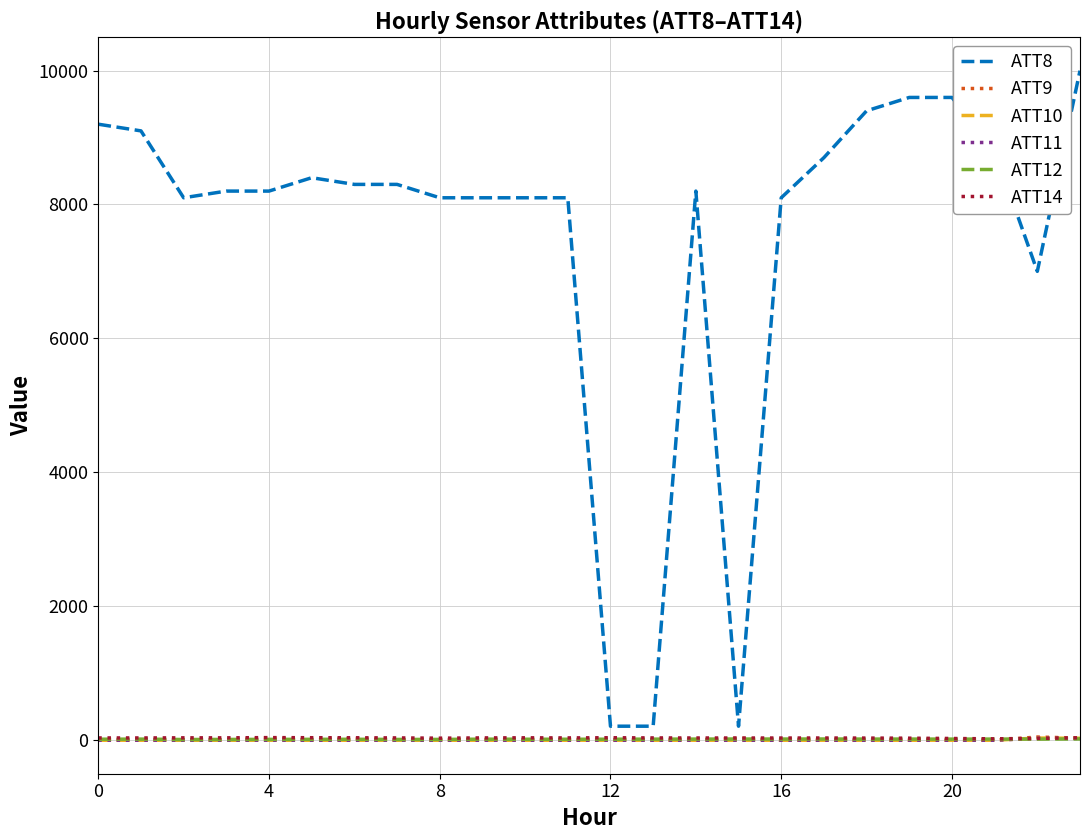

What is the highest value of the ATT10 series?

22.8